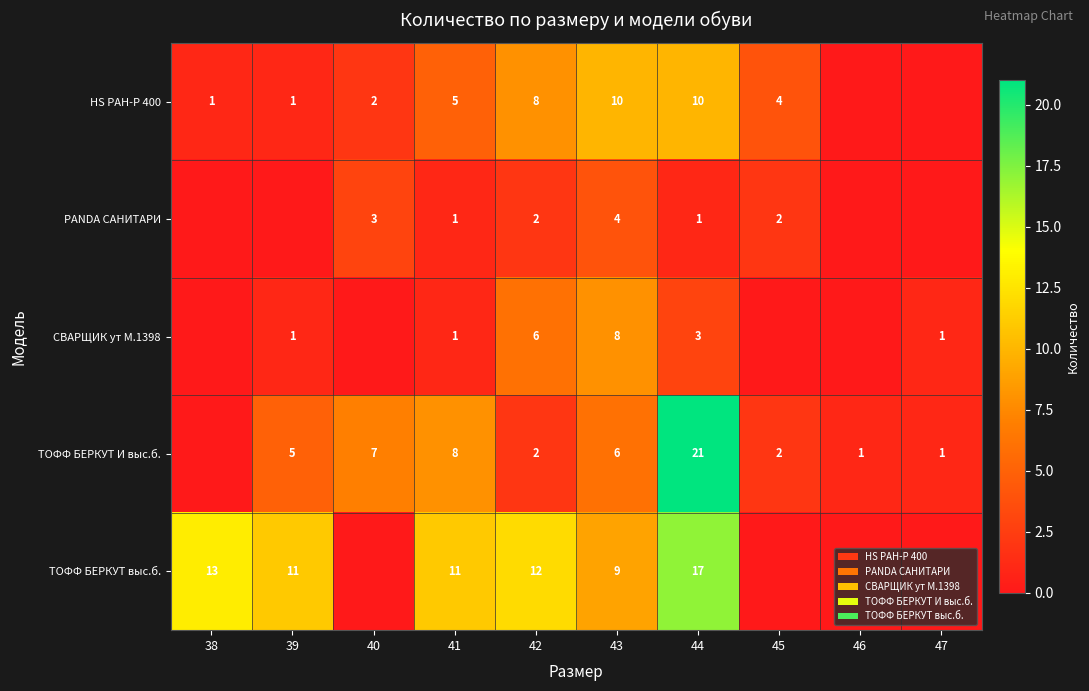

Between 43 and 47, which is larger?

43